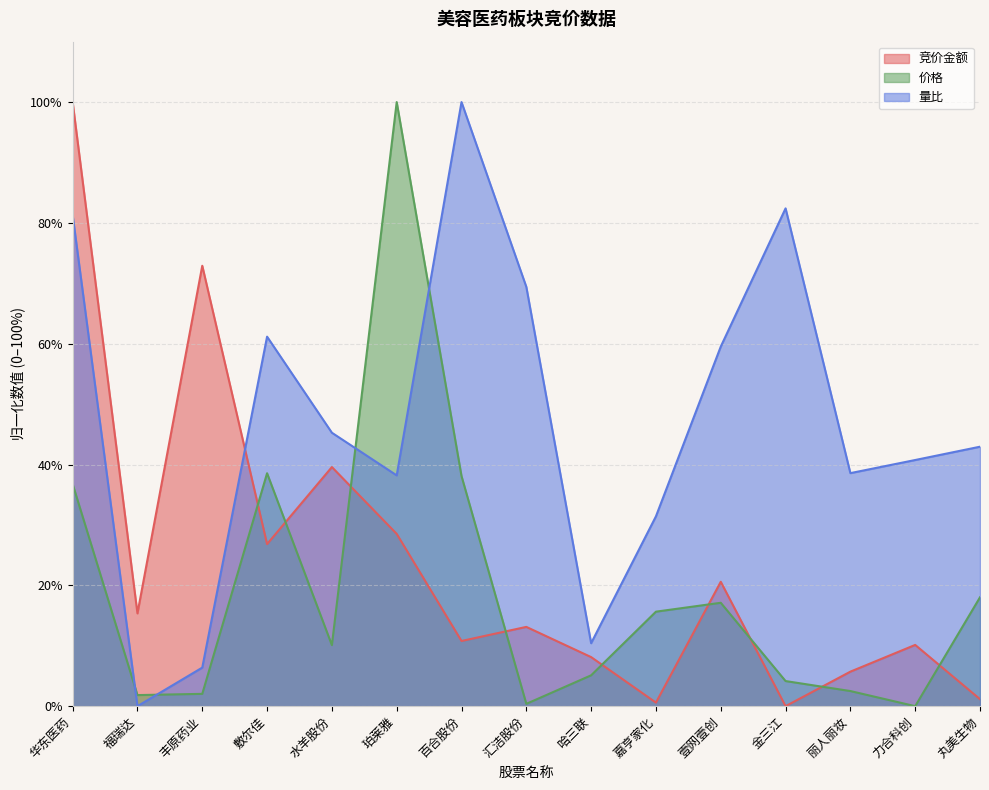

Which has a higher value, 百合股份 or 华东医药?

华东医药